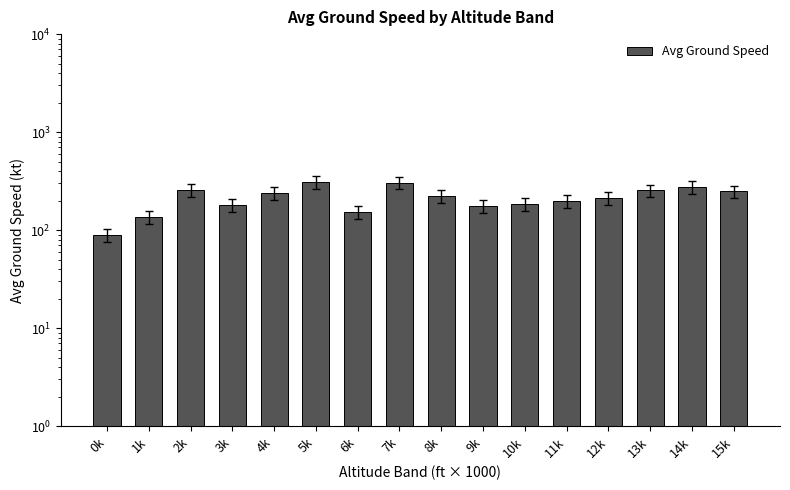

Which label corresponds to the smallest value in the chart?

0k